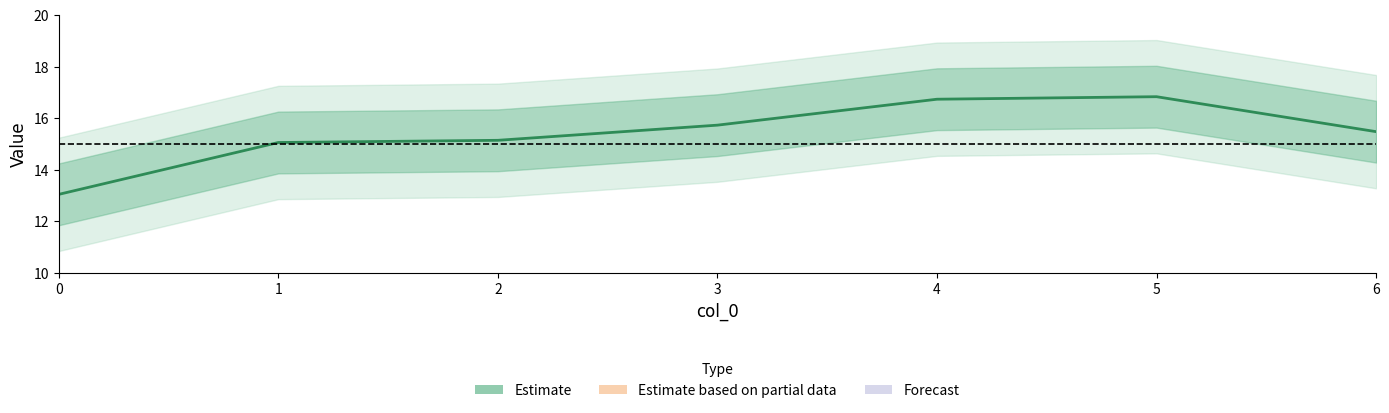

List the labels in order of value, smallest first.

0, 1, 2, 6, 3, 4, 5